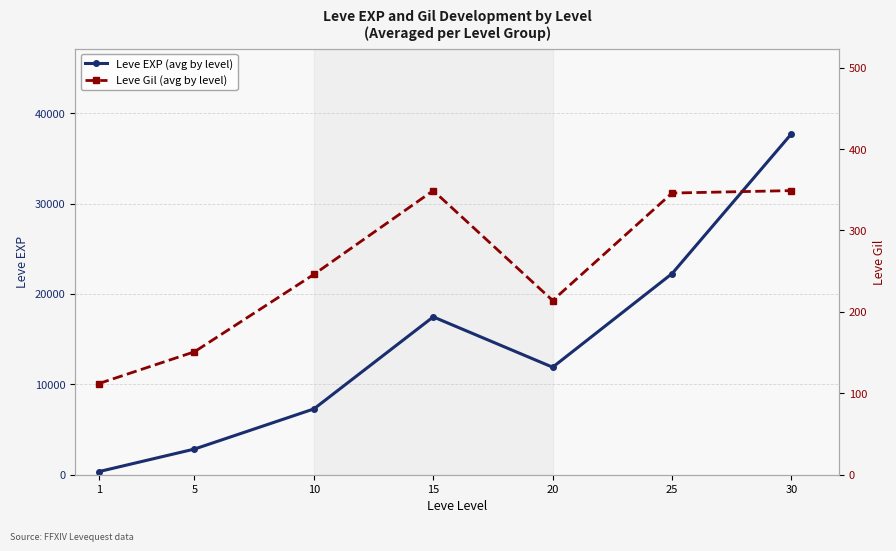

What is the sum of the Leve Gil (avg by level) values at 5 and 20?

365